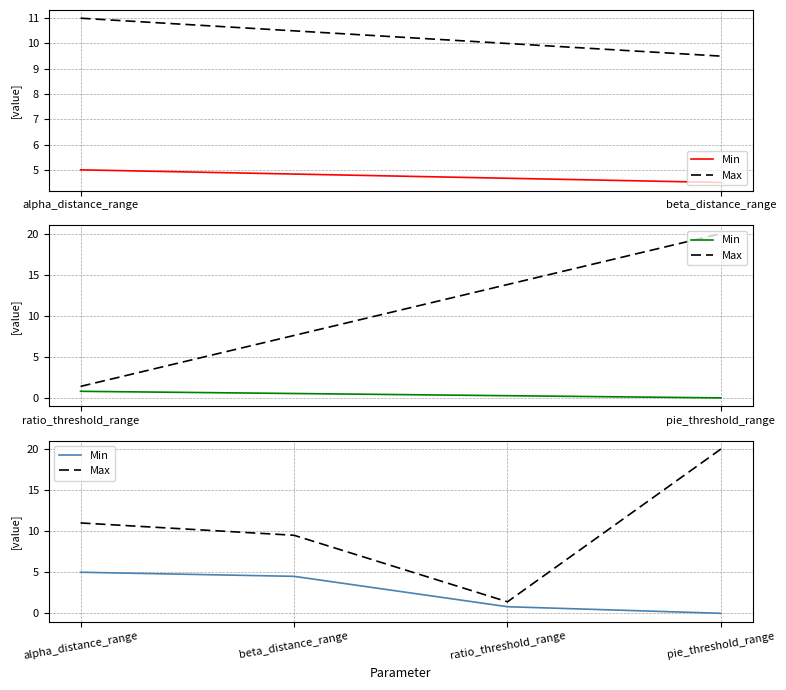

Reading left to right, what are all the values shown in this chart?

Min: 5.0	4.5	0.8	0.0
Max: 11.0	9.5	1.4	20.0